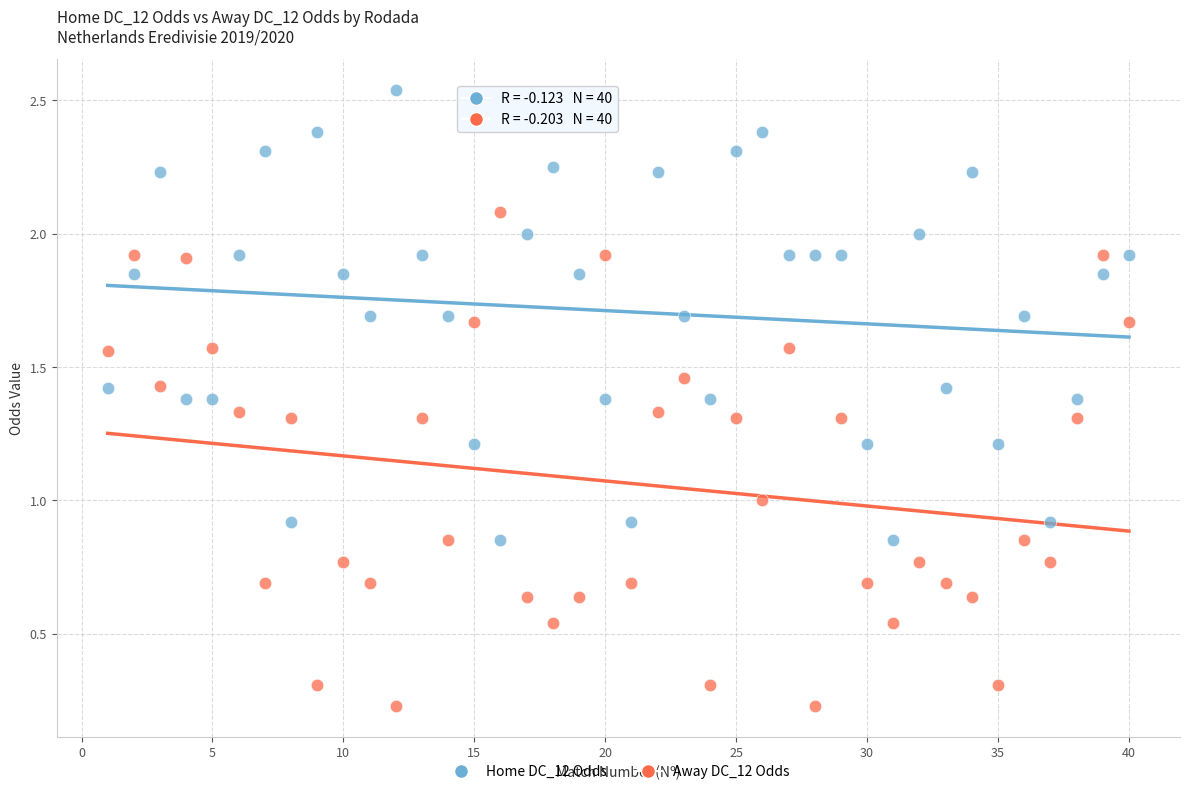

Which series reaches the minimum Y coordinate?

Away DC_12 Odds